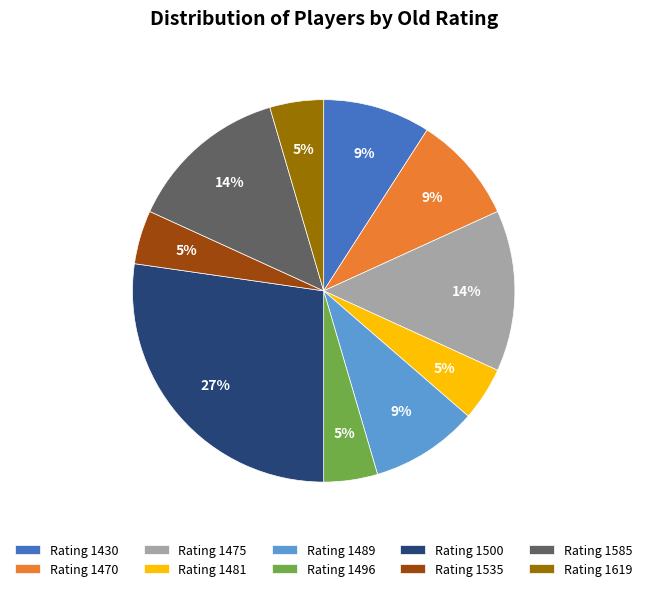

How many slices are in this pie chart?

10